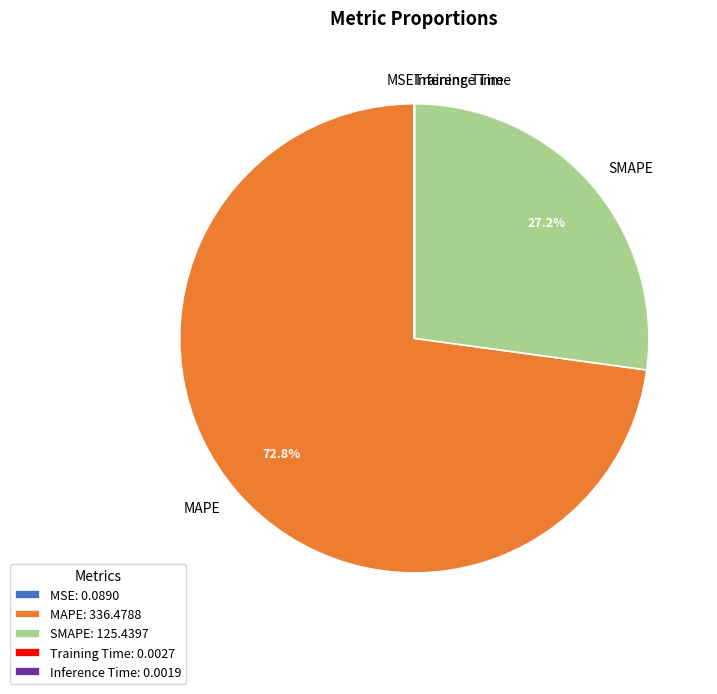

The SMAPE slice represents 17% of the pie. True or false?

False